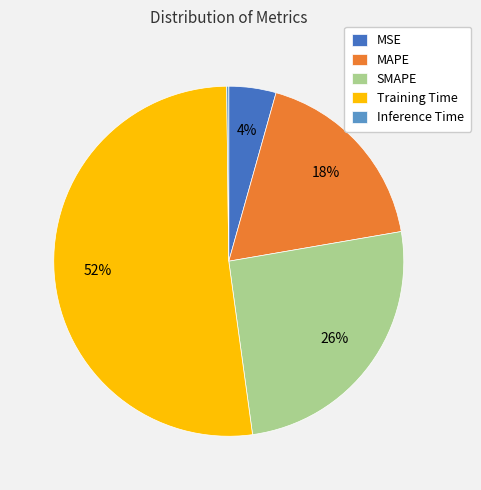

To the nearest percent, what is the difference between the largest and smallest slice percentages?

52%